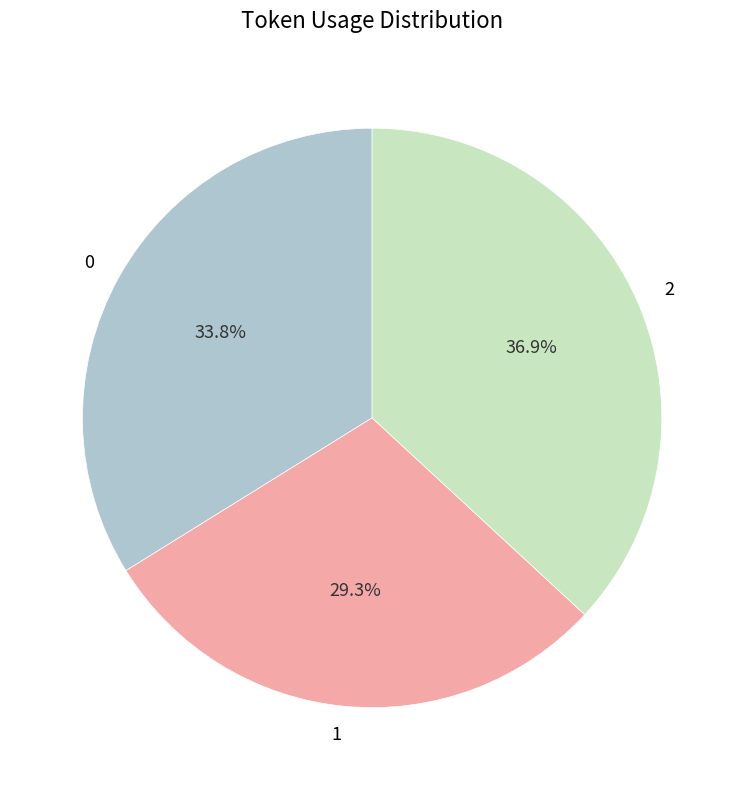

How many segments does this pie chart have?

3